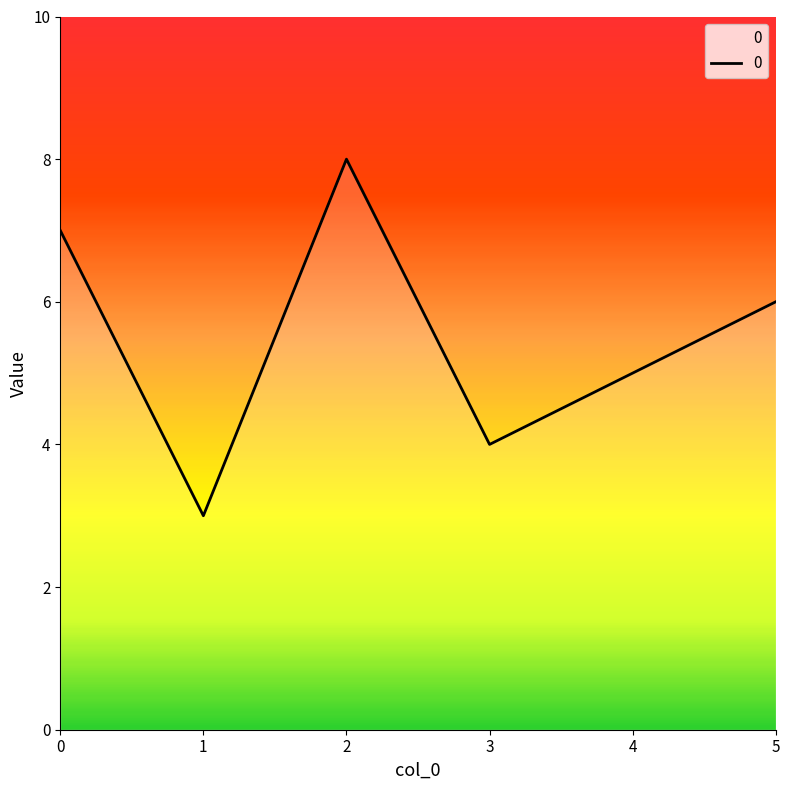

Approximately how many times larger is the value at 3 compared to 5?

0.7